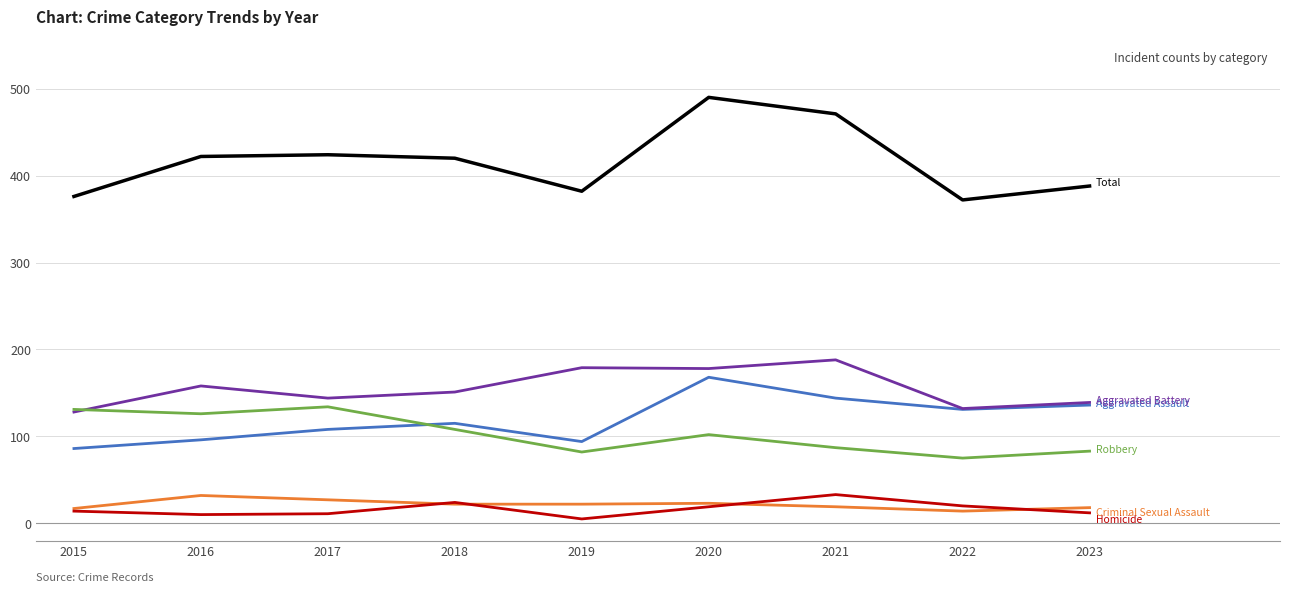

What is the total value across all series at 2023?

776